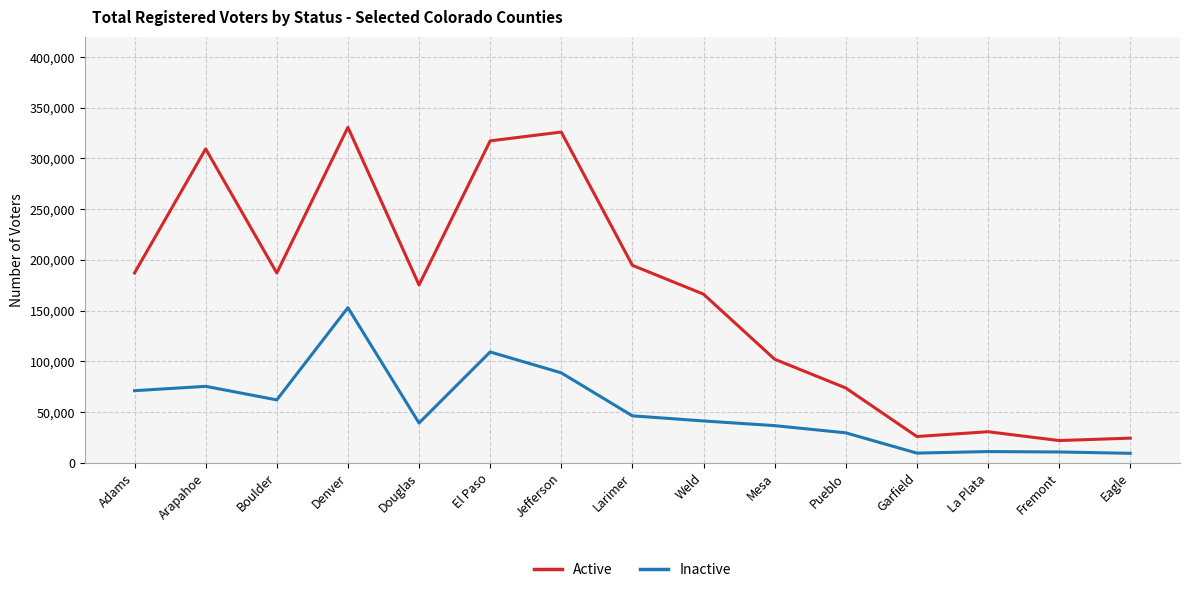

Which series has the largest range (max minus min)?

Active